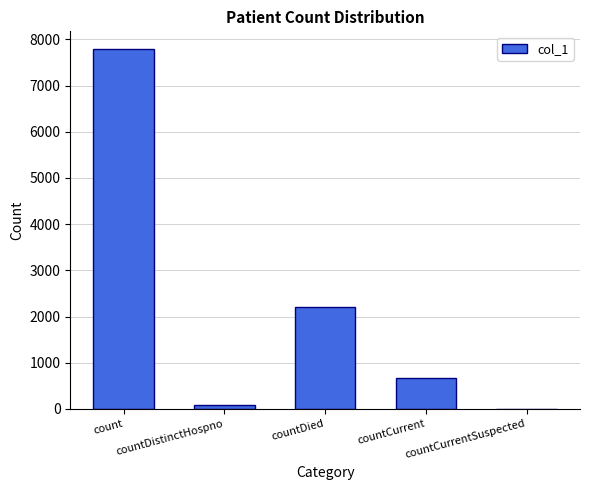

The value at countCurrent is 1052. True or false?

False